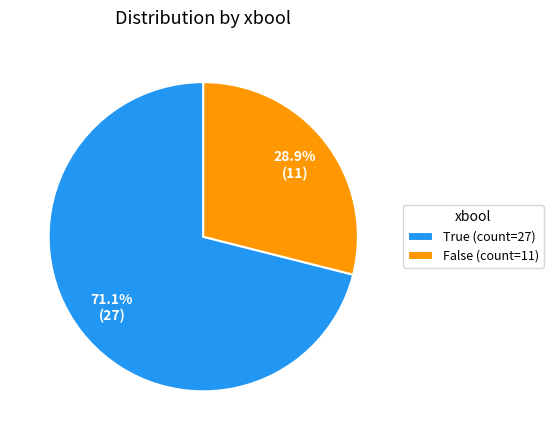

Which has a higher value, False or True?

True